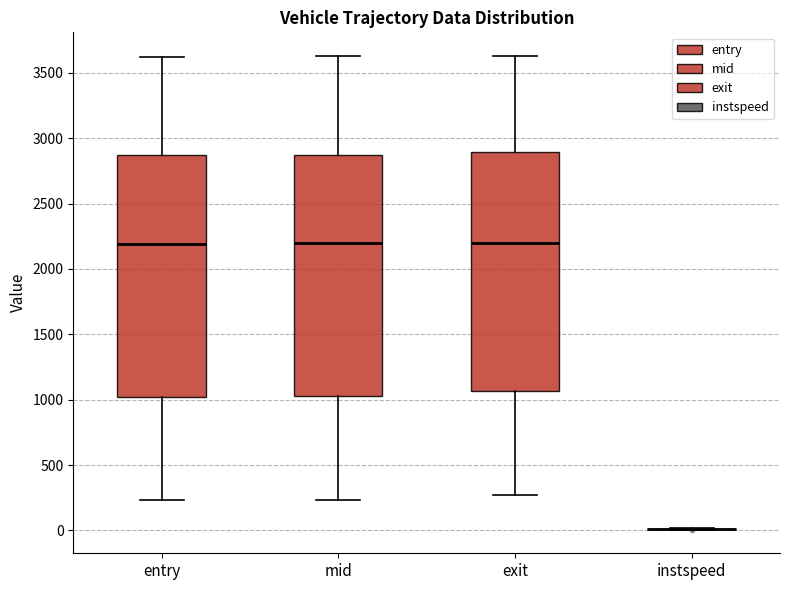

Where does the upper whisker of the box for mid end on the y-axis? The values are not printed on the chart, so give them approximately, as read against the axis.

3650